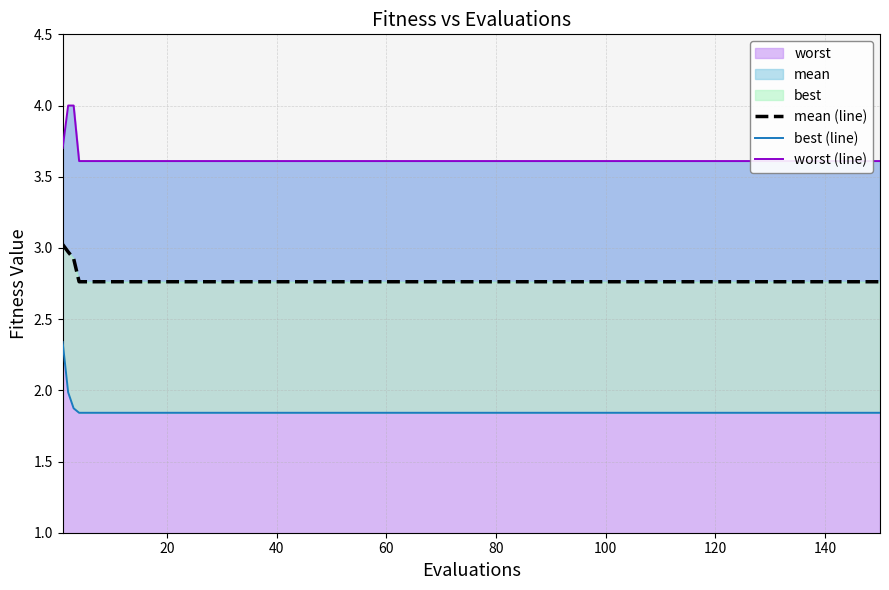

What is the lowest value of the mean (line) series?

2.8